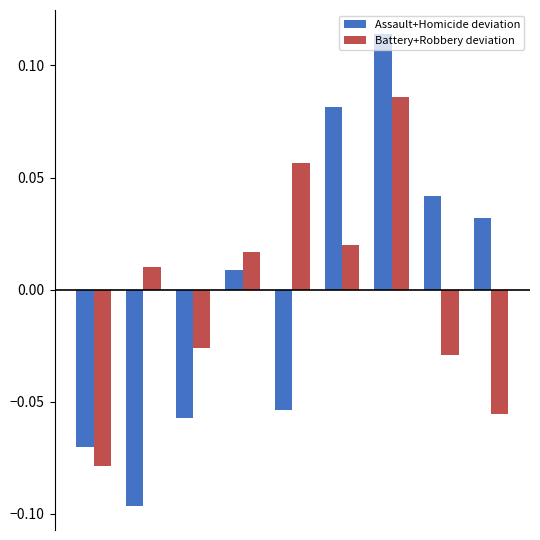

Which series has the widest spread of values?

Assault+Homicide deviation